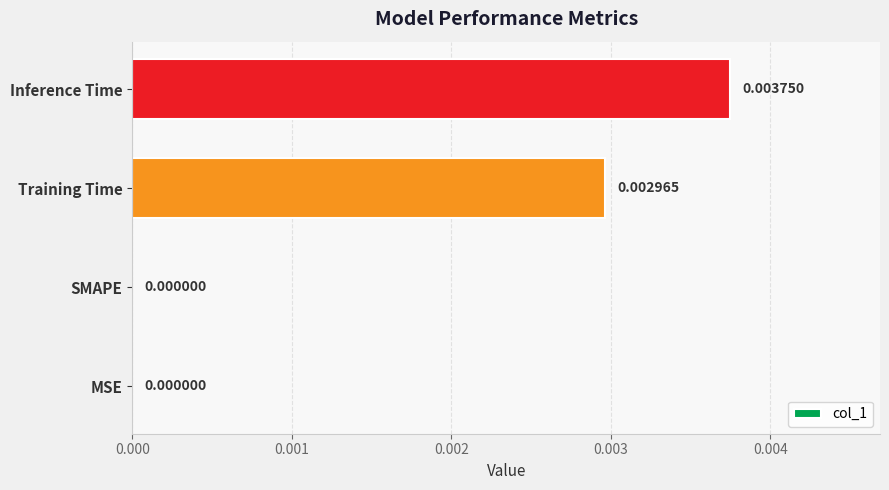

How many values are between 0 and 1?

4